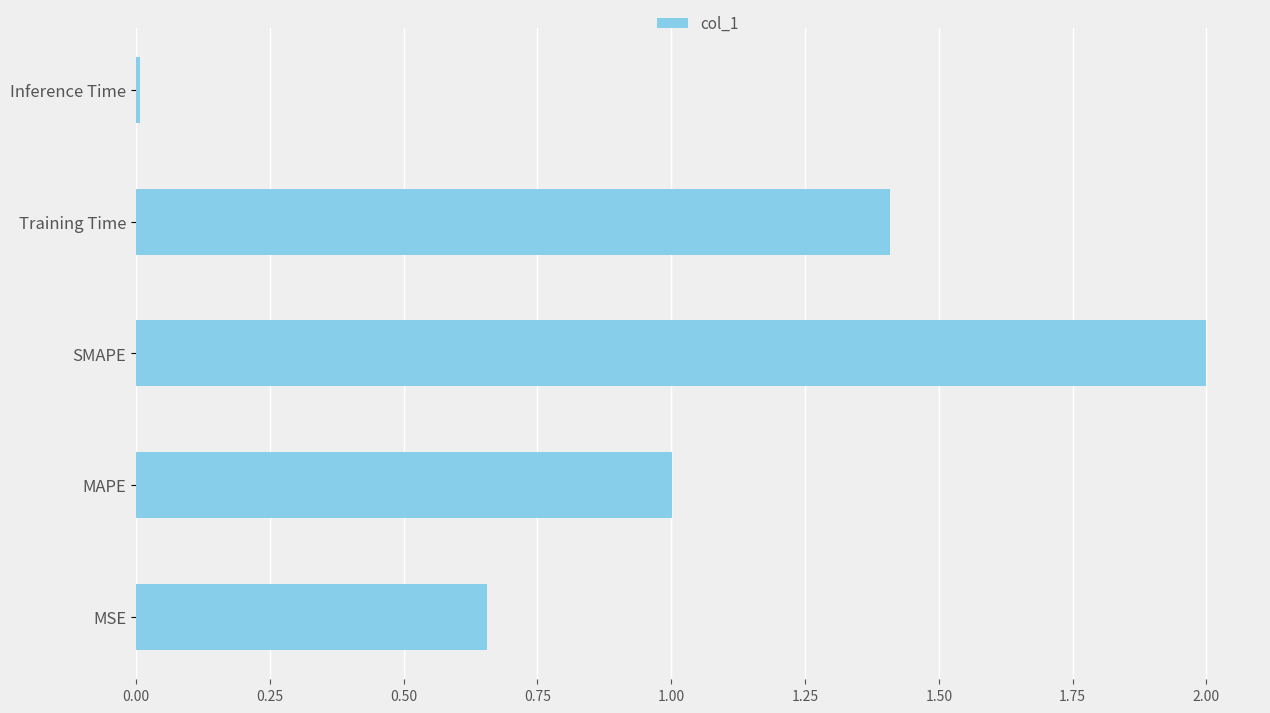

At which category does the chart reach its minimum across all series?

Inference Time